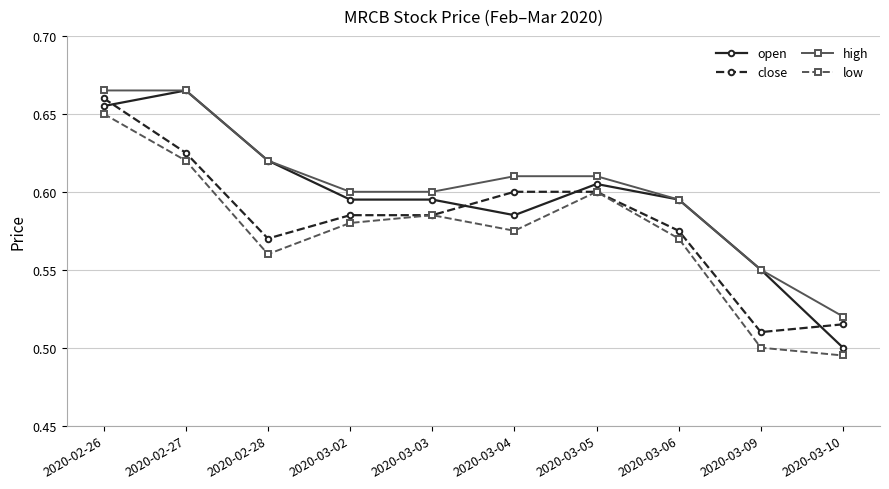

How many interior local peaks does the low series have?

2